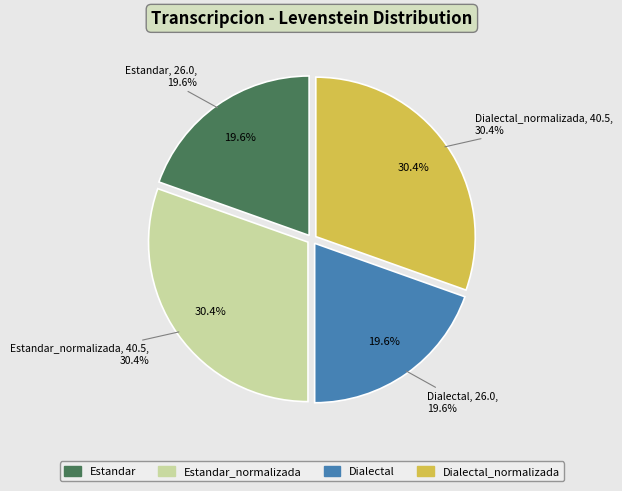

To the nearest percent, what is the average slice percentage?

25%